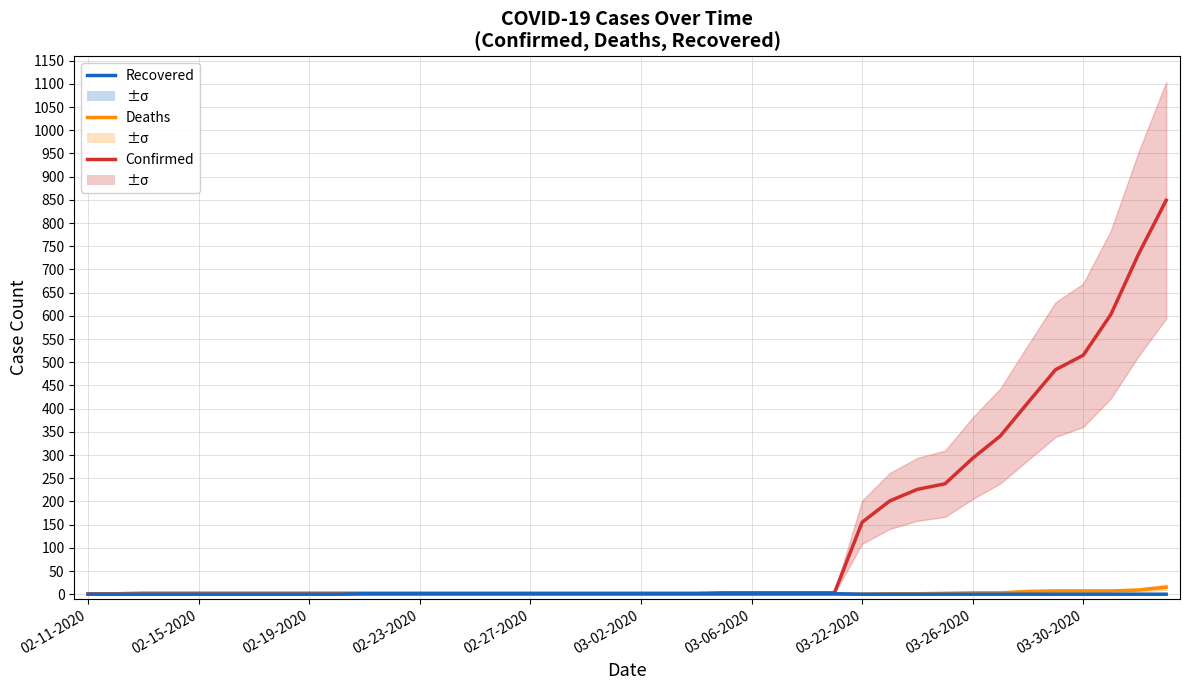

Count the number of categories in the chart.

40